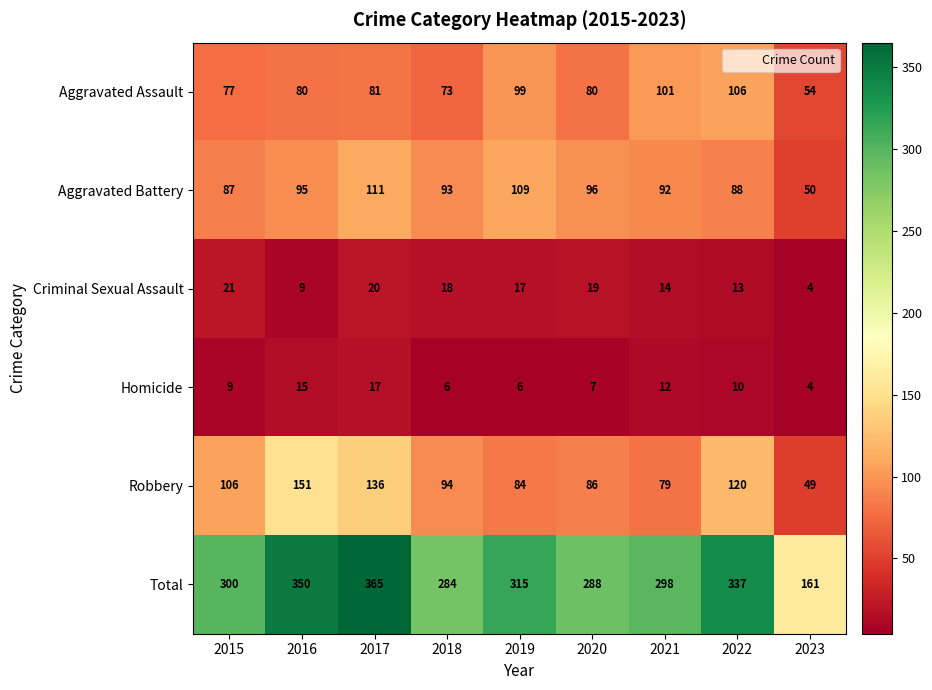

Which series has the widest spread of values?

Total